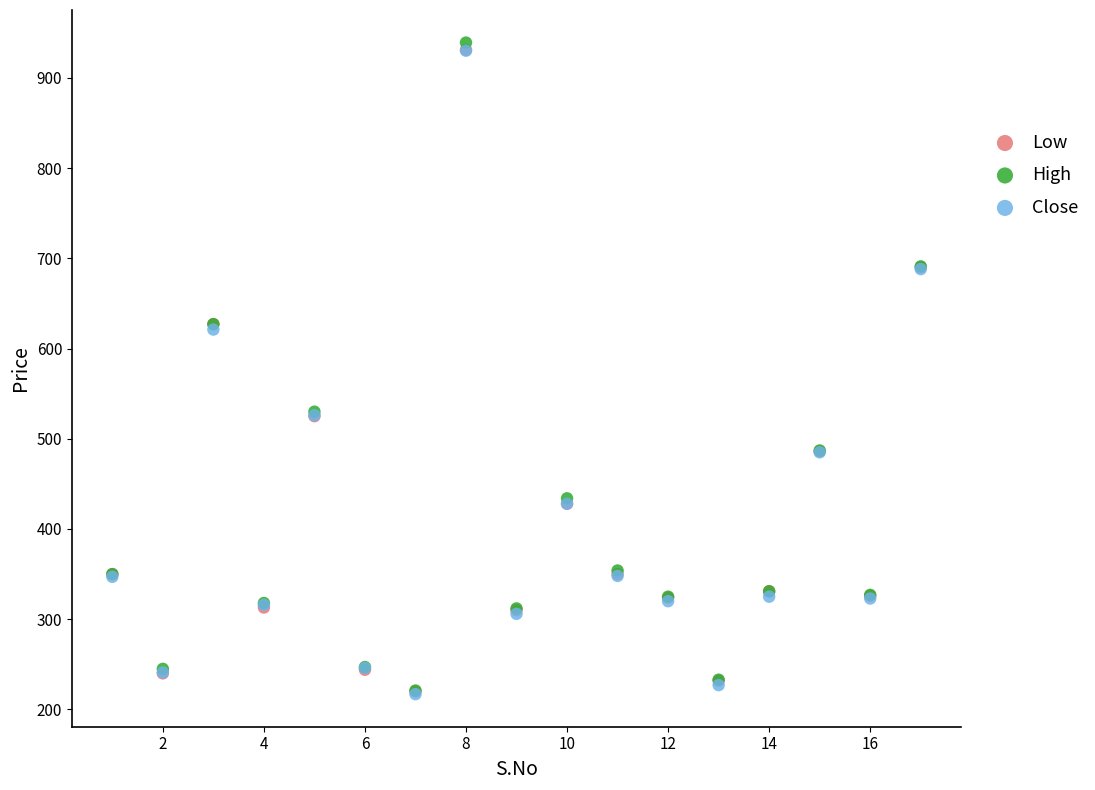

Which series contains the highest Y value?

High